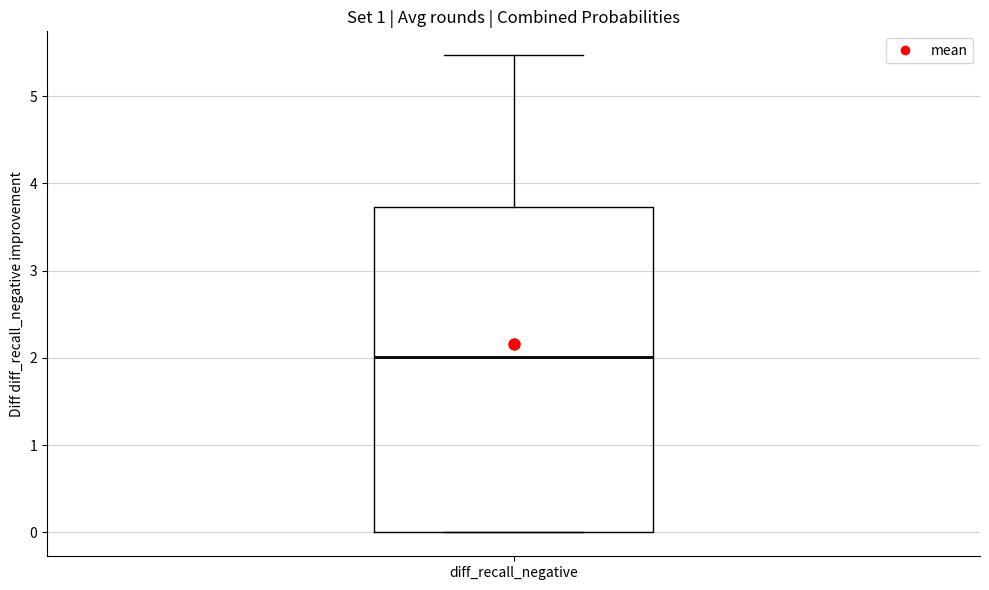

Where does the upper whisker of the box for diff_recall_negative end on the y-axis? The values are not printed on the chart, so give them approximately, as read against the axis.

5.5